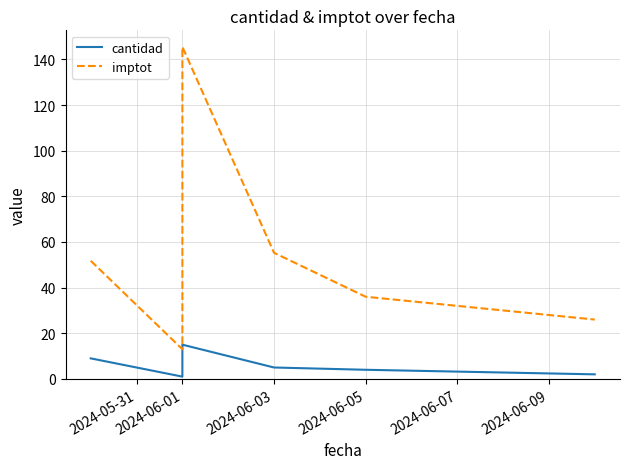

True or false: imptot has a value of 13.0 at 2024-06-01.

True